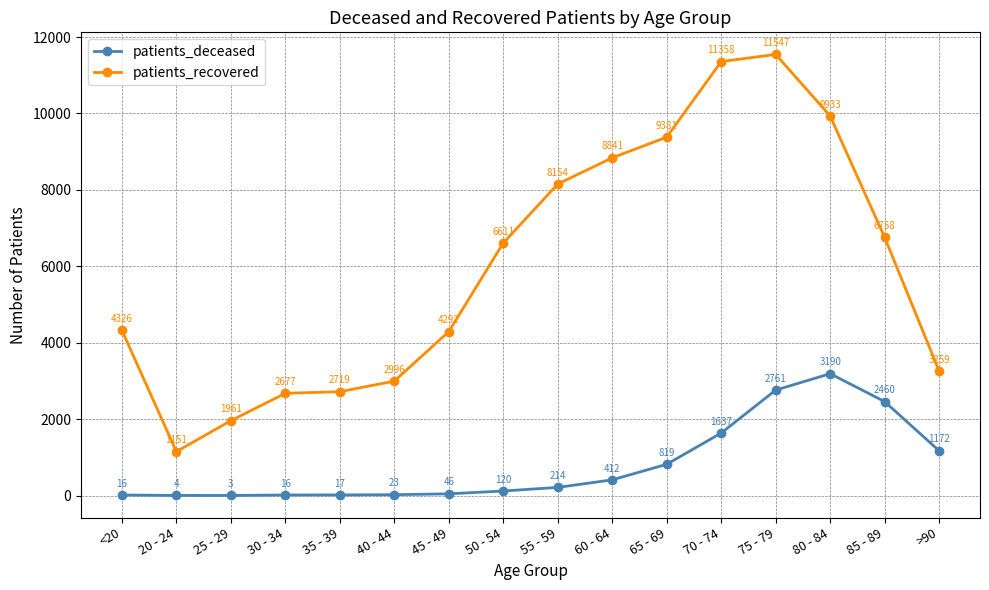

Which category has the highest value across all series?

75 - 79